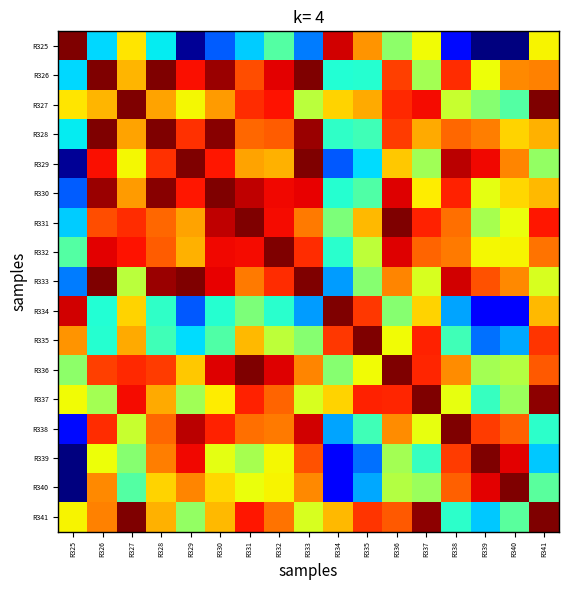

Reading left to right, transcribe all the data shown in this chart.

R325: R325=1.0	R326=0.3	R327=0.7	R328=0.4	R329=0.0	R330=0.2	R331=0.3	R332=0.5	R333=0.2	R334=0.9	R335=0.8	R336=0.5	R337=0.6	R338=0.1	R339=0.0	R340=0.0	R341=0.7
R326: R325=0.3	R326=1.0	R327=0.7	R328=1.0	R329=0.9	R330=1.0	R331=0.8	R332=0.9	R333=1.0	R334=0.4	R335=0.4	R336=0.8	R337=0.5	R338=0.9	R339=0.6	R340=0.8	R341=0.8
R327: R325=0.7	R326=0.7	R327=1.0	R328=0.7	R329=0.6	R330=0.7	R331=0.9	R332=0.9	R333=0.6	R334=0.7	R335=0.7	R336=0.9	R337=0.9	R338=0.6	R339=0.5	R340=0.5	R341=1.0
R328: R325=0.4	R326=1.0	R327=0.7	R328=1.0	R329=0.9	R330=1.0	R331=0.8	R332=0.8	R333=1.0	R334=0.4	R335=0.4	R336=0.8	R337=0.7	R338=0.8	R339=0.8	R340=0.7	R341=0.7
R329: R325=0.0	R326=0.9	R327=0.6	R328=0.9	R329=1.0	R330=0.9	R331=0.7	R332=0.7	R333=1.0	R334=0.2	R335=0.3	R336=0.7	R337=0.5	R338=0.9	R339=0.9	R340=0.8	R341=0.5
R330: R325=0.2	R326=1.0	R327=0.7	R328=1.0	R329=0.9	R330=1.0	R331=0.9	R332=0.9	R333=0.9	R334=0.4	R335=0.4	R336=0.9	R337=0.7	R338=0.9	R339=0.6	R340=0.7	R341=0.7
R331: R325=0.3	R326=0.8	R327=0.9	R328=0.8	R329=0.7	R330=0.9	R331=1.0	R332=0.9	R333=0.8	R334=0.5	R335=0.7	R336=1.0	R337=0.9	R338=0.8	R339=0.6	R340=0.6	R341=0.9
R332: R325=0.5	R326=0.9	R327=0.9	R328=0.8	R329=0.7	R330=0.9	R331=0.9	R332=1.0	R333=0.9	R334=0.4	R335=0.6	R336=0.9	R337=0.8	R338=0.8	R339=0.6	R340=0.7	R341=0.8
R333: R325=0.2	R326=1.0	R327=0.6	R328=1.0	R329=1.0	R330=0.9	R331=0.8	R332=0.9	R333=1.0	R334=0.3	R335=0.5	R336=0.8	R337=0.6	R338=0.9	R339=0.8	R340=0.8	R341=0.6
R334: R325=0.9	R326=0.4	R327=0.7	R328=0.4	R329=0.2	R330=0.4	R331=0.5	R332=0.4	R333=0.3	R334=1.0	R335=0.8	R336=0.5	R337=0.7	R338=0.3	R339=0.1	R340=0.1	R341=0.7
R335: R325=0.8	R326=0.4	R327=0.7	R328=0.4	R329=0.3	R330=0.4	R331=0.7	R332=0.6	R333=0.5	R334=0.8	R335=1.0	R336=0.6	R337=0.9	R338=0.4	R339=0.2	R340=0.3	R341=0.9
R336: R325=0.5	R326=0.8	R327=0.9	R328=0.8	R329=0.7	R330=0.9	R331=1.0	R332=0.9	R333=0.8	R334=0.5	R335=0.6	R336=1.0	R337=0.9	R338=0.8	R339=0.5	R340=0.6	R341=0.8
R337: R325=0.6	R326=0.5	R327=0.9	R328=0.7	R329=0.5	R330=0.7	R331=0.9	R332=0.8	R333=0.6	R334=0.7	R335=0.9	R336=0.9	R337=1.0	R338=0.6	R339=0.4	R340=0.5	R341=1.0
R338: R325=0.1	R326=0.9	R327=0.6	R328=0.8	R329=0.9	R330=0.9	R331=0.8	R332=0.8	R333=0.9	R334=0.3	R335=0.4	R336=0.8	R337=0.6	R338=1.0	R339=0.8	R340=0.8	R341=0.4
R339: R325=0.0	R326=0.6	R327=0.5	R328=0.8	R329=0.9	R330=0.6	R331=0.6	R332=0.6	R333=0.8	R334=0.1	R335=0.2	R336=0.5	R337=0.4	R338=0.8	R339=1.0	R340=0.9	R341=0.3
R340: R325=0.0	R326=0.8	R327=0.5	R328=0.7	R329=0.8	R330=0.7	R331=0.6	R332=0.7	R333=0.8	R334=0.1	R335=0.3	R336=0.6	R337=0.5	R338=0.8	R339=0.9	R340=1.0	R341=0.5
R341: R325=0.7	R326=0.8	R327=1.0	R328=0.7	R329=0.5	R330=0.7	R331=0.9	R332=0.8	R333=0.6	R334=0.7	R335=0.9	R336=0.8	R337=1.0	R338=0.4	R339=0.3	R340=0.5	R341=1.0